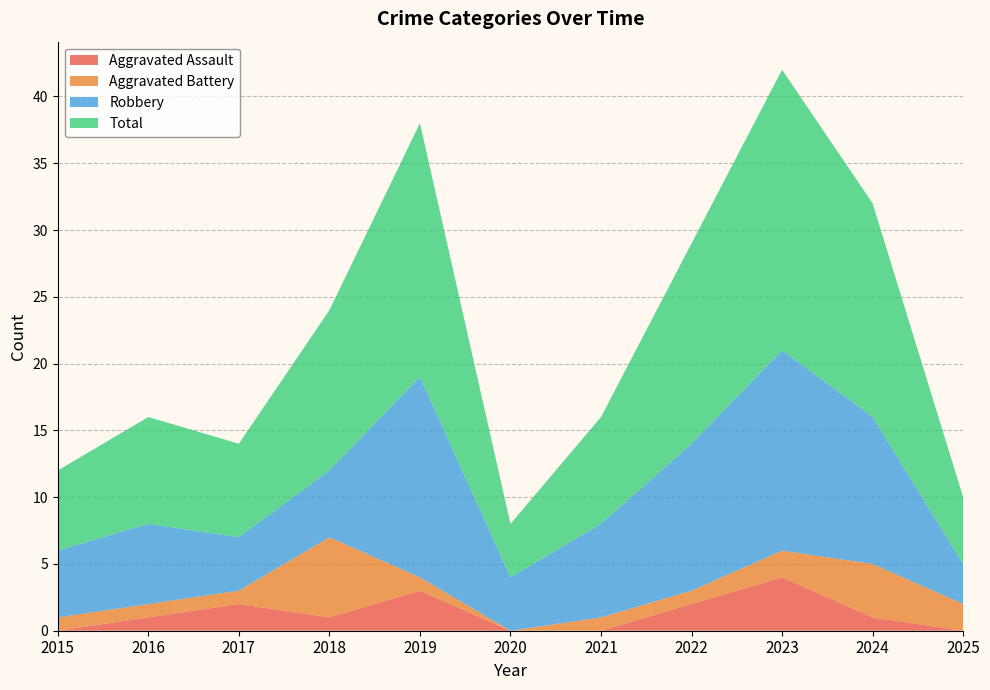

Reading left to right, what are all the values shown in this chart?

Aggravated Assault: 0	1	2	1	3	0	0	2	4	1	0
Aggravated Battery: 1	1	1	6	1	0	1	1	2	4	2
Robbery: 5	6	4	5	15	4	7	11	15	11	3
Total: 6	8	7	12	19	4	8	15	21	16	5